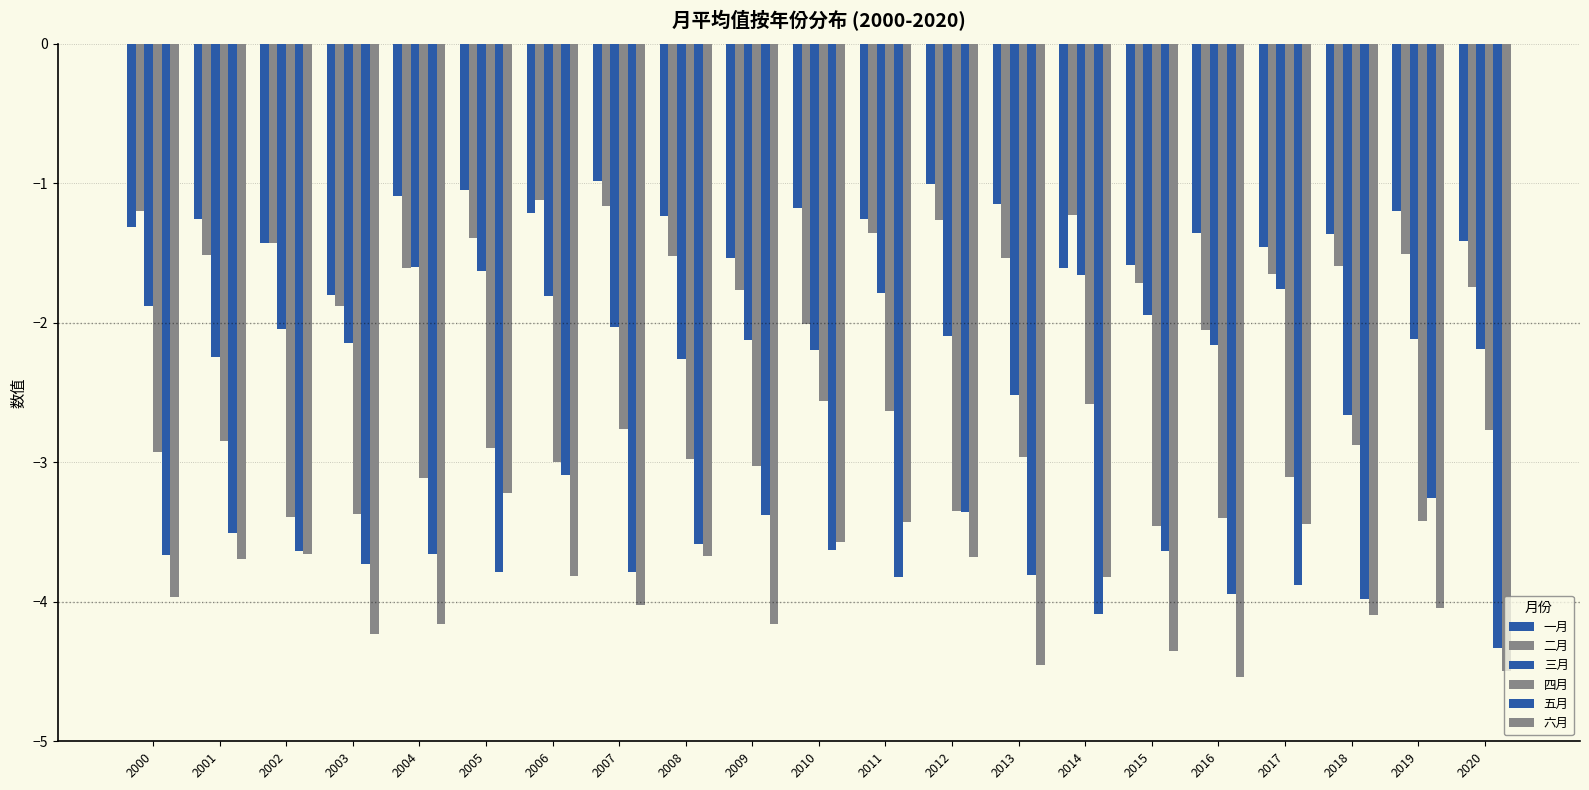

What is the maximum value for 一月?

-1.0